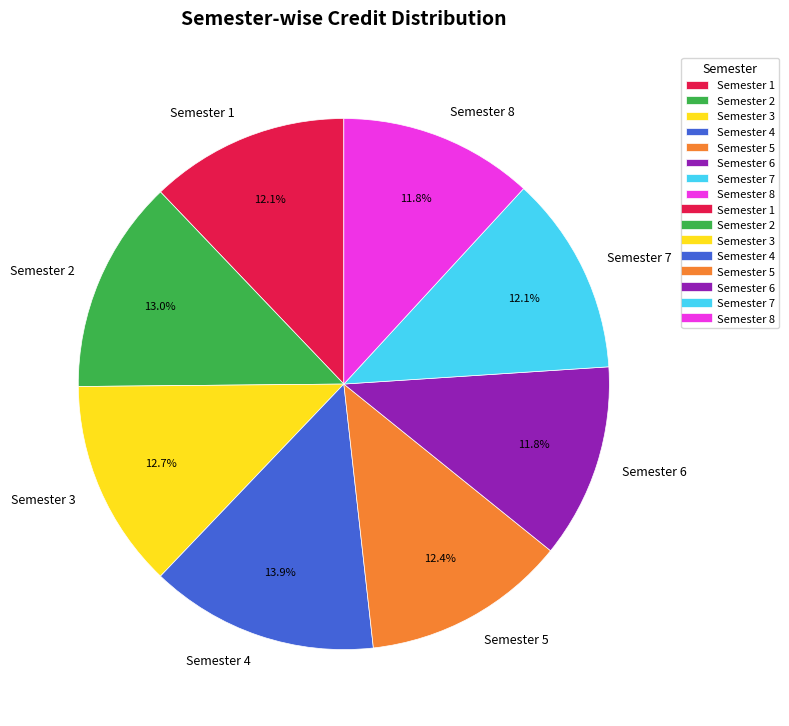

To the nearest percent, what is the average slice percentage?

12%